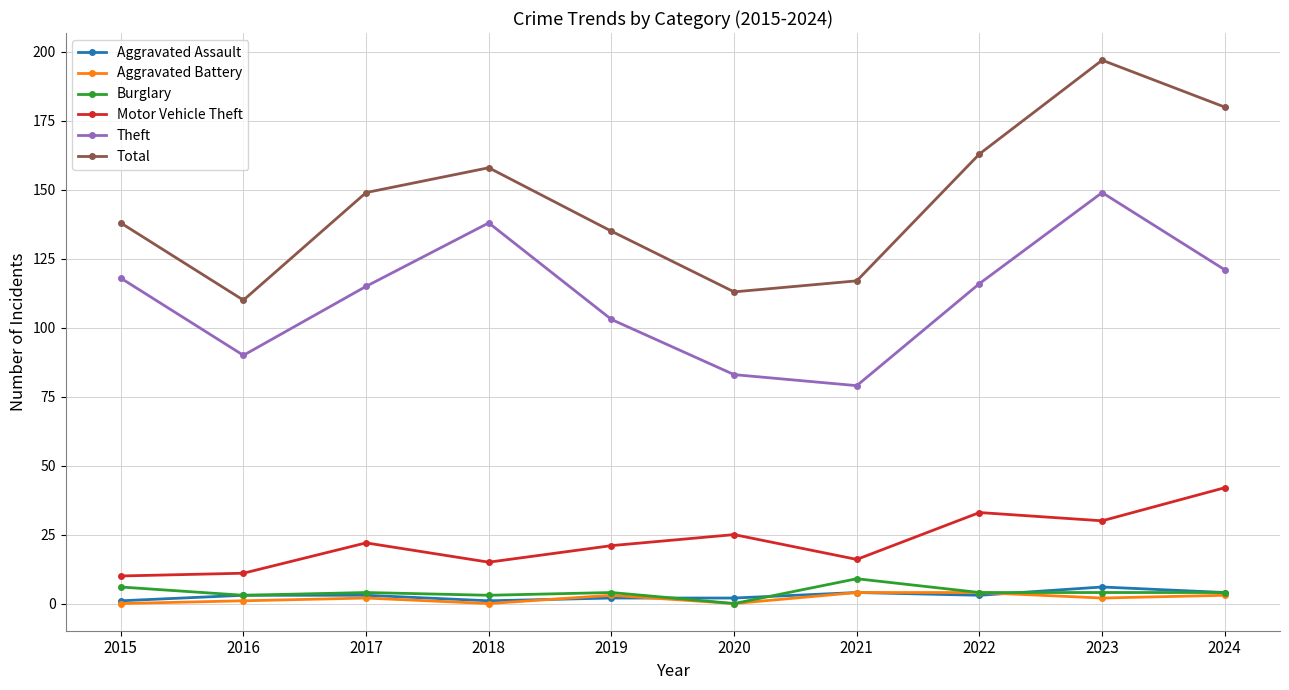

What is the difference between the maximum and minimum values in the Burglary series?

9